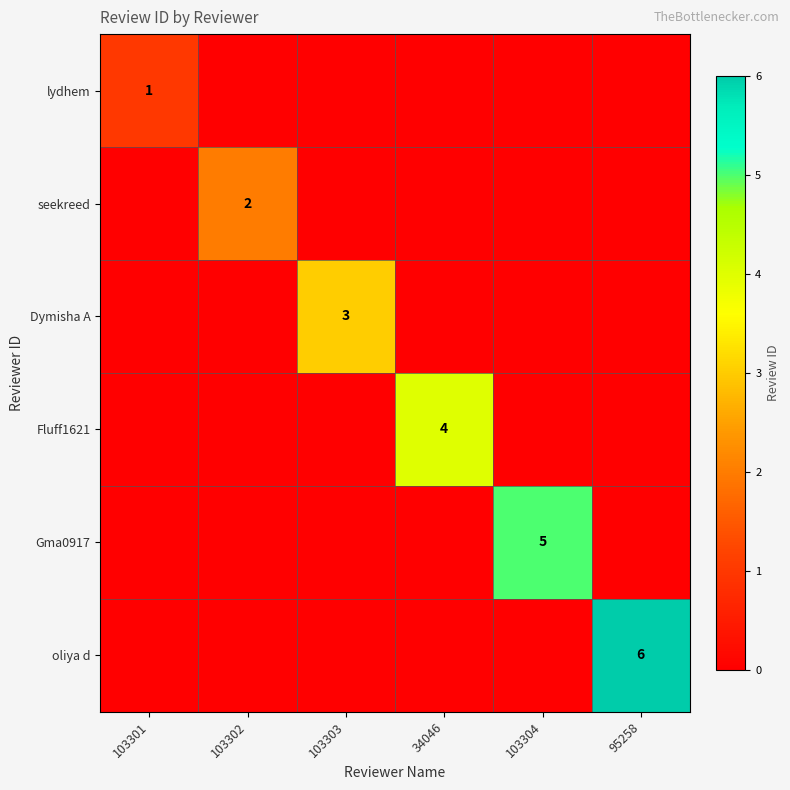

The seekreed series shows 2 at 103302. True or false?

True